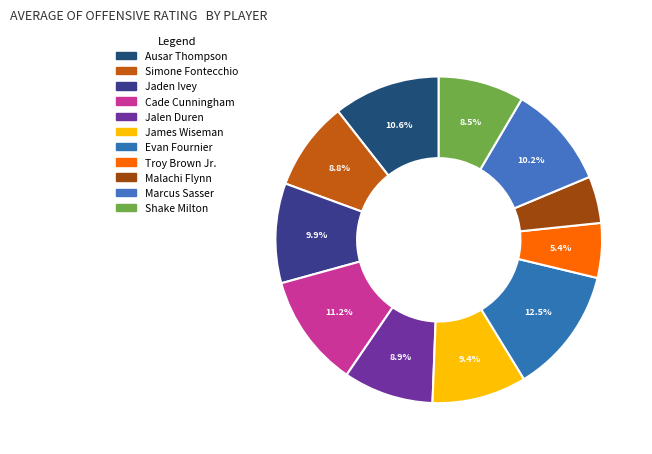

Which category has the biggest portion of the pie?

Evan Fournier